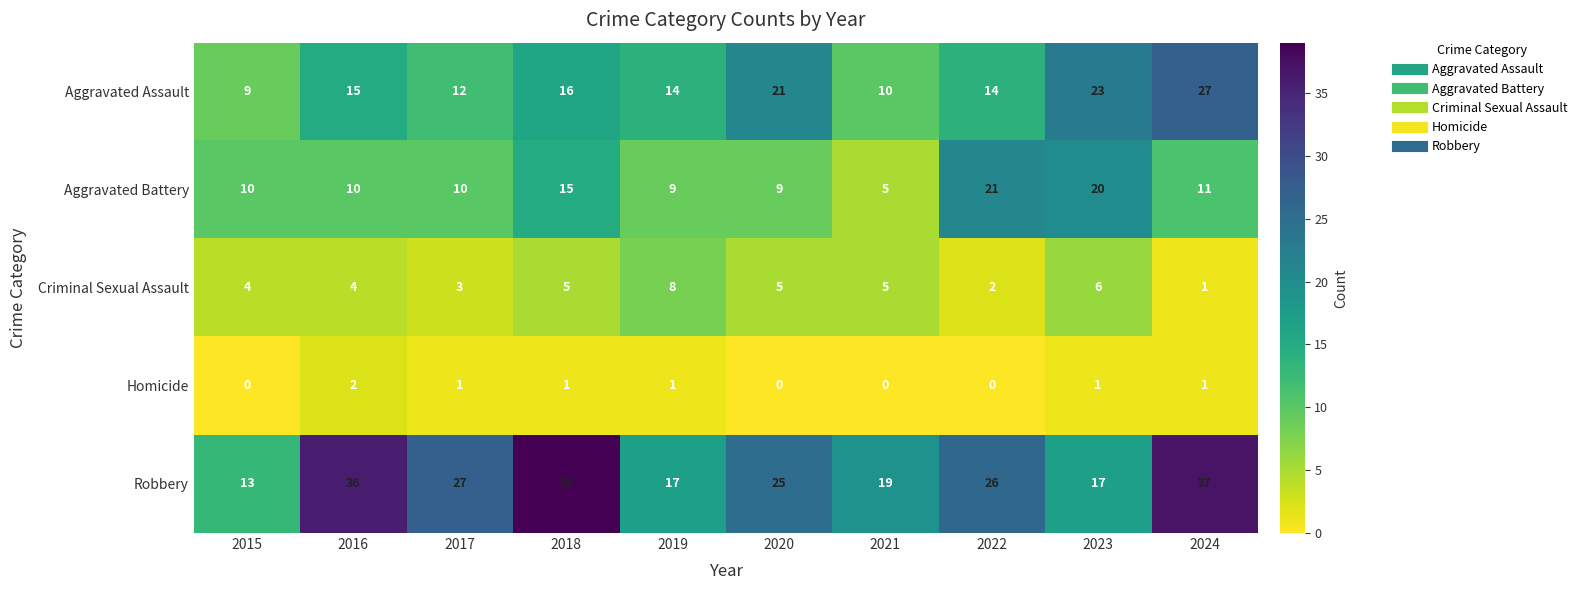

Rank the series at 2018 from highest to lowest value.

Robbery, Aggravated Assault, Aggravated Battery, Criminal Sexual Assault, Homicide